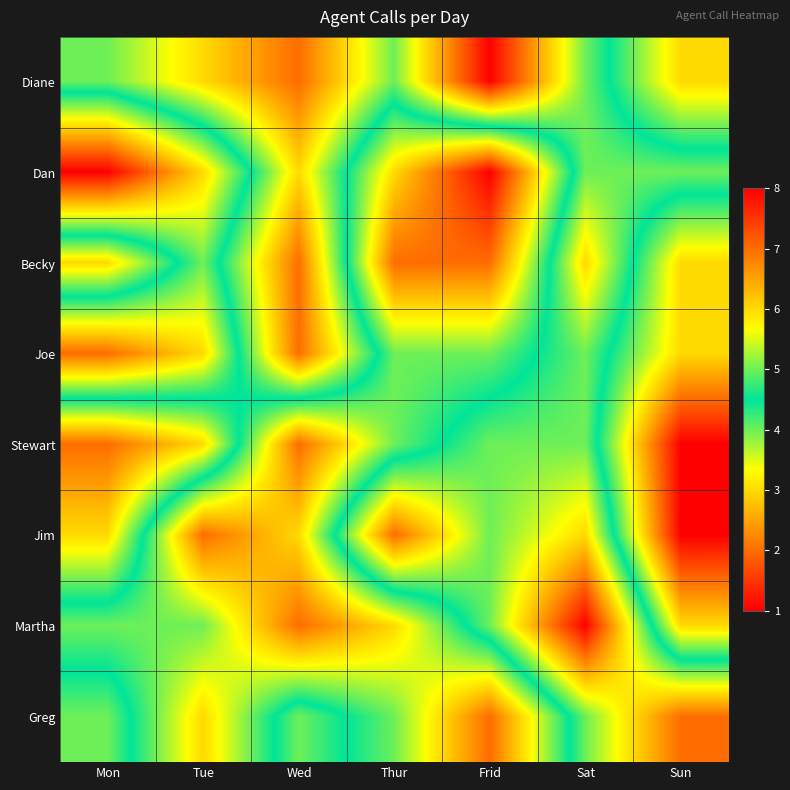

What is the greatest value displayed?

8